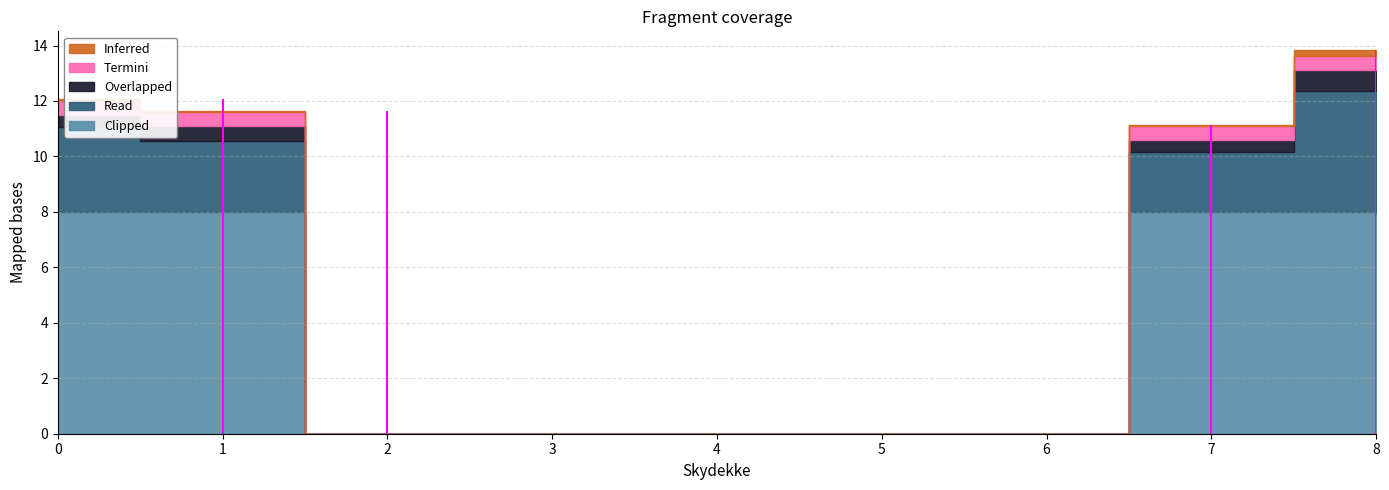

What value does the count series have at 8?

0.4